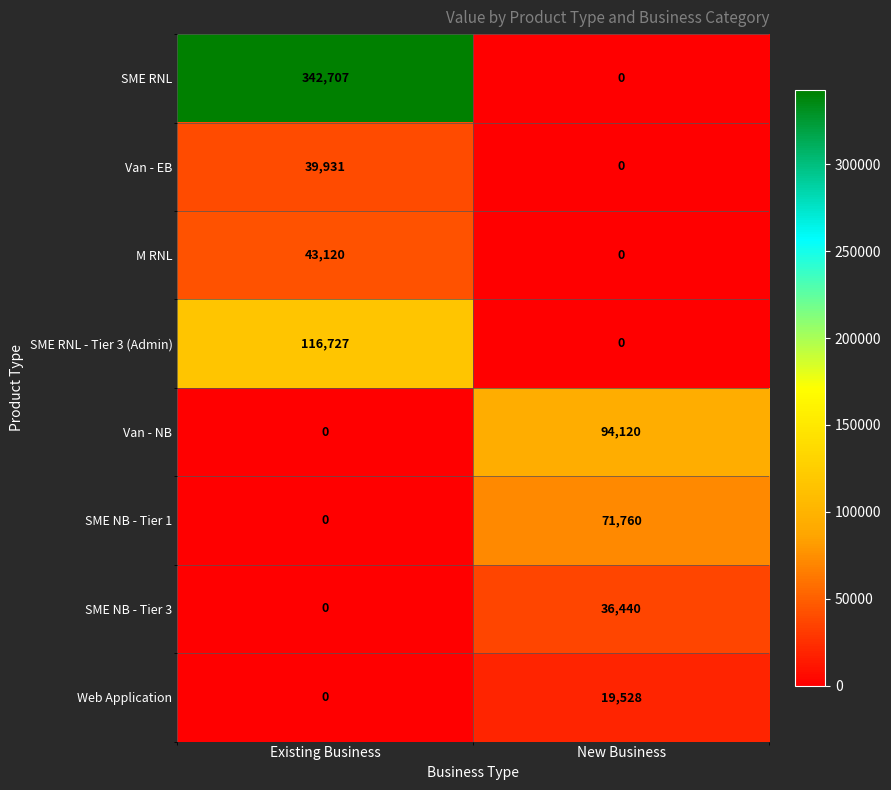

What is the difference between the maximum and minimum values in the Van - EB series?

39931